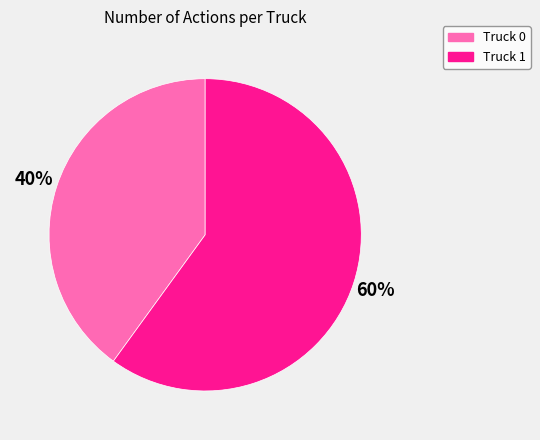

Rank the categories by value from highest to lowest.

Truck 1, Truck 0